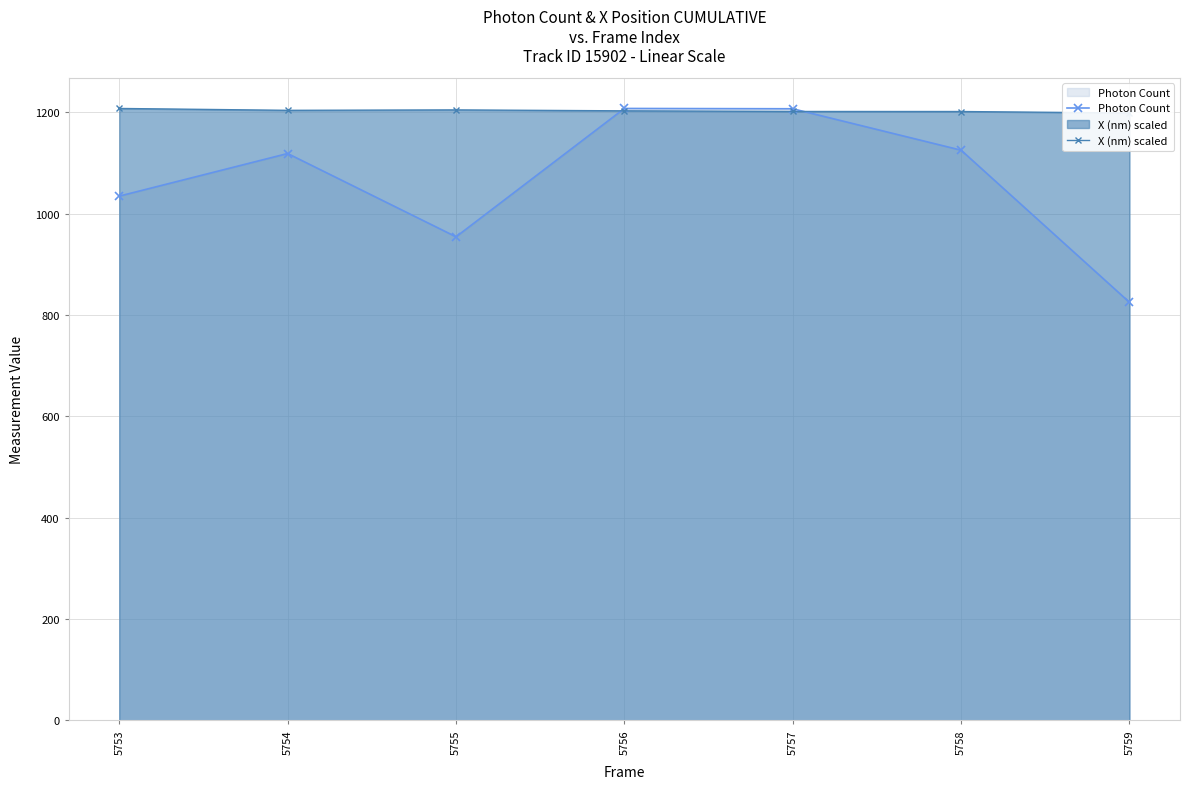

What is the maximum value for Photon Count?

1207.7